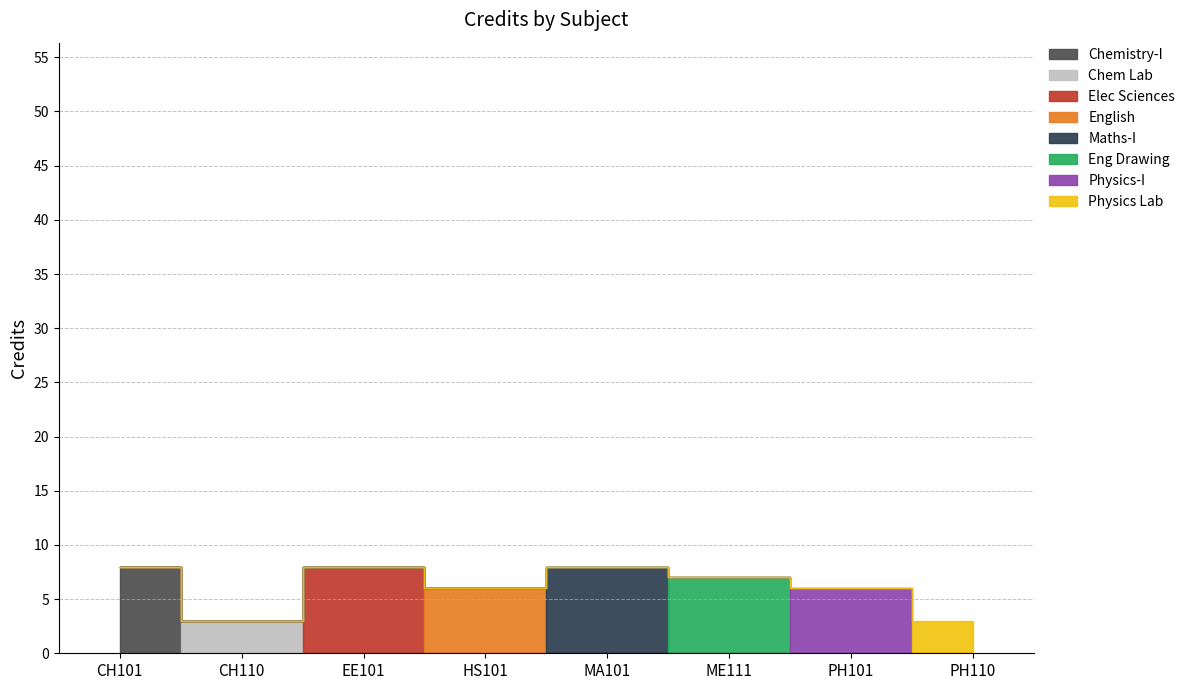

Reading left to right, list all the values displayed in this chart.

8	3	8	6	8	7	6	3